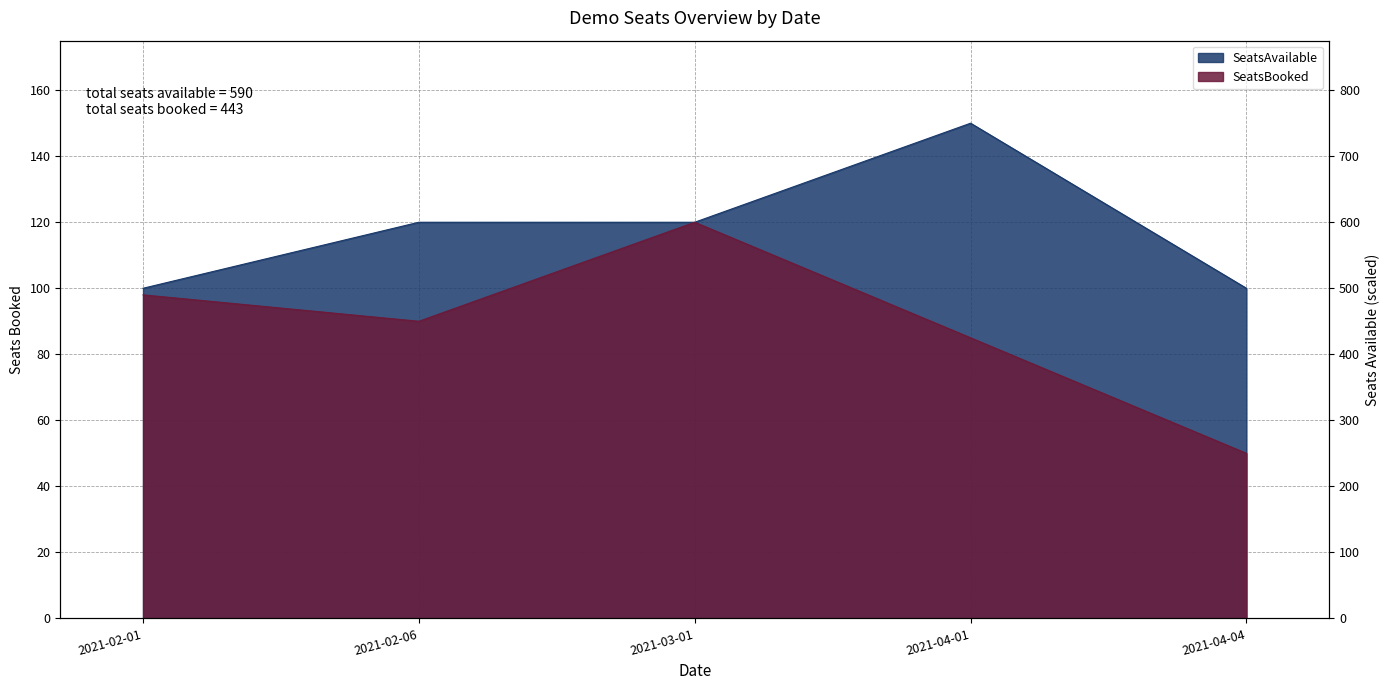

List the series in order of their peak value, lowest first.

SeatsBooked, SeatsAvailable